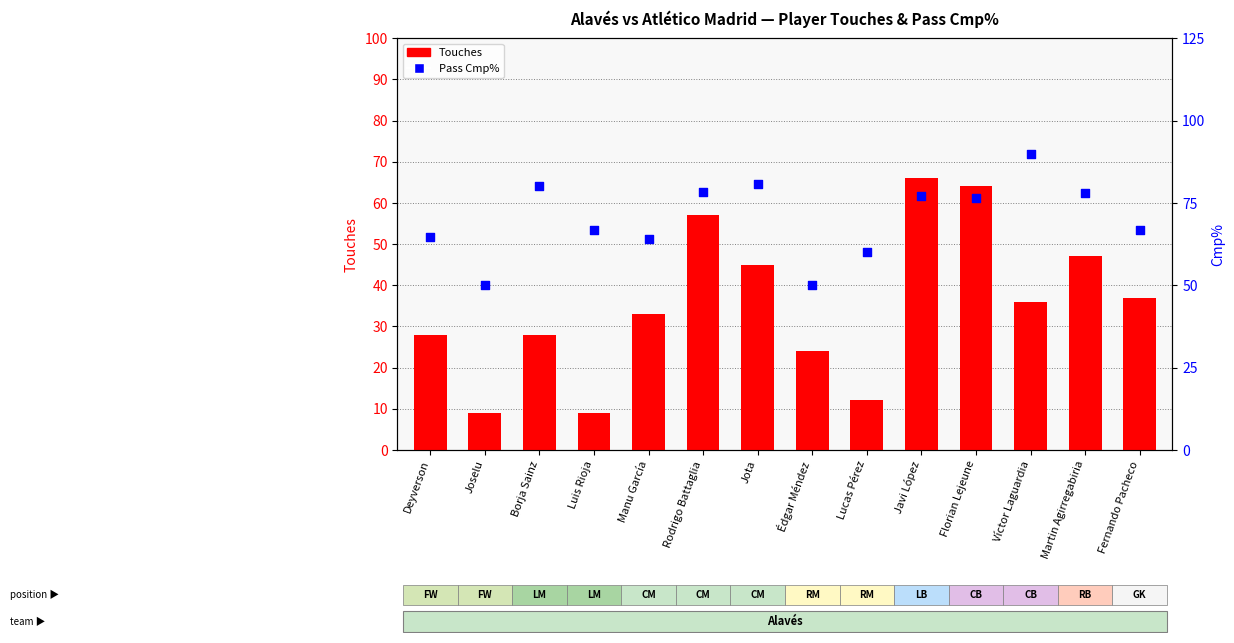

Is the value of Touches at Lucas Pérez greater than the value of Cmp% at Víctor Laguardia?

No